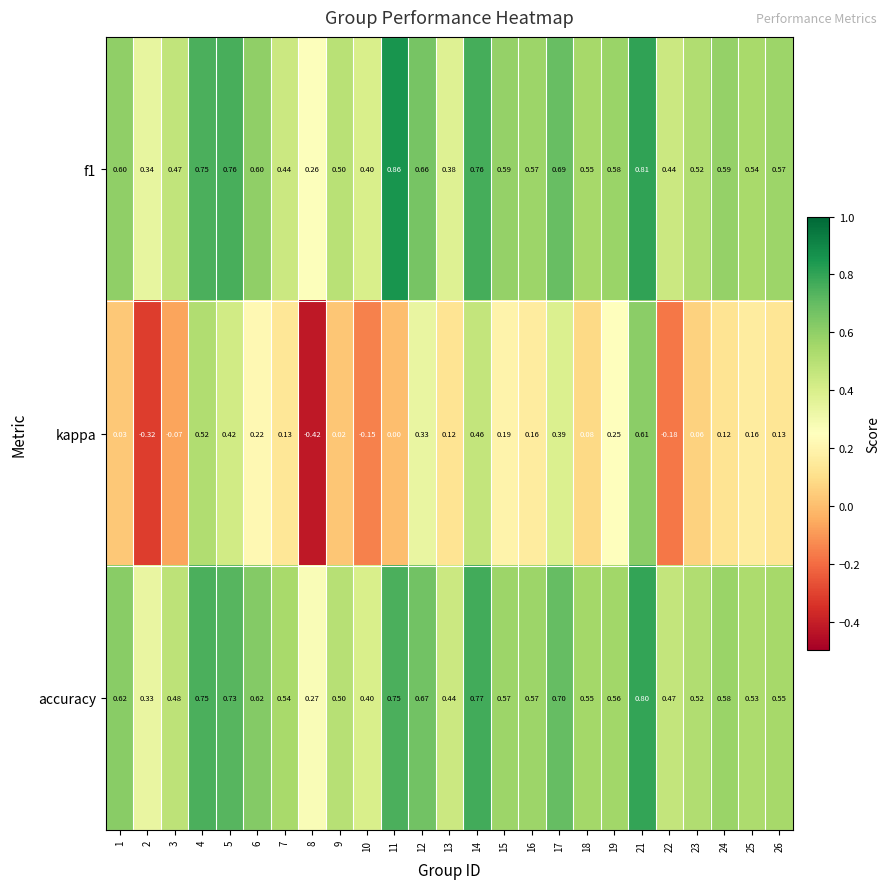

Is the value of f1 at 6 greater than the value of accuracy at 21?

No